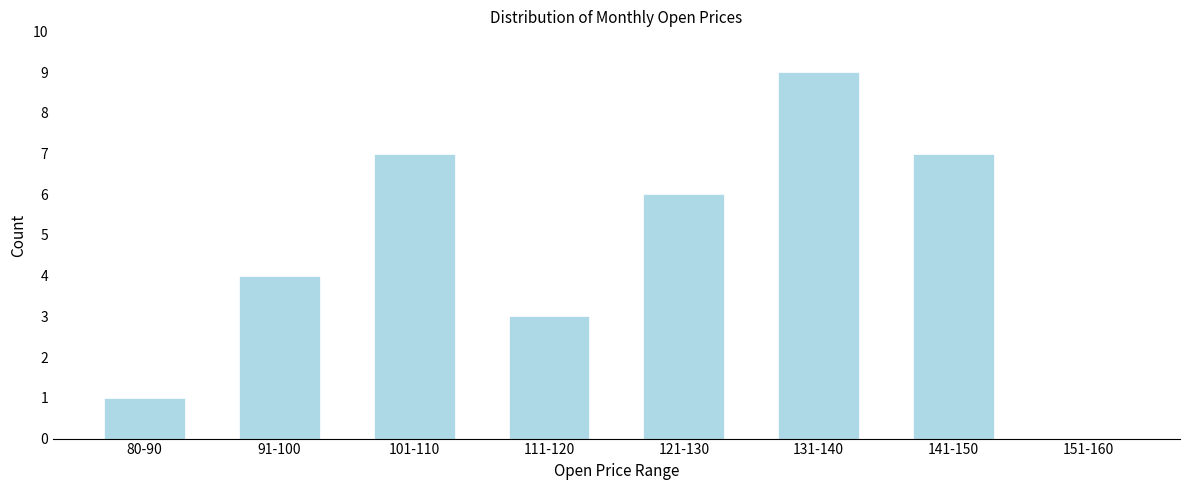

Reading left to right, transcribe all the data shown in this chart.

80-90=1	91-100=4	101-110=7	111-120=3	121-130=6	131-140=9	141-150=7	151-160=0